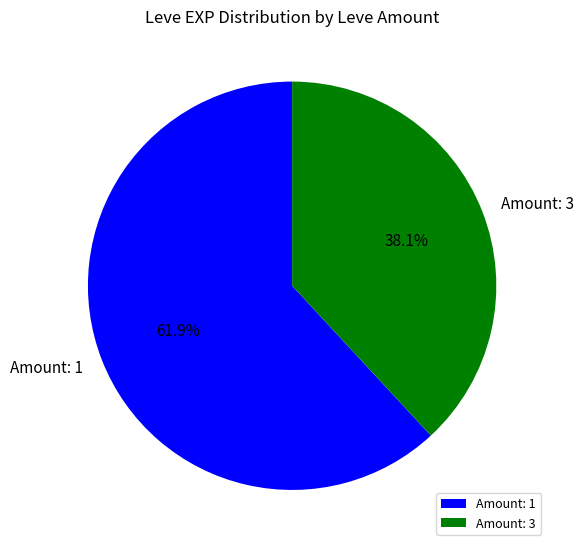

What is the ratio of the value at Amount: 3 to the value at Amount: 1?

0.6